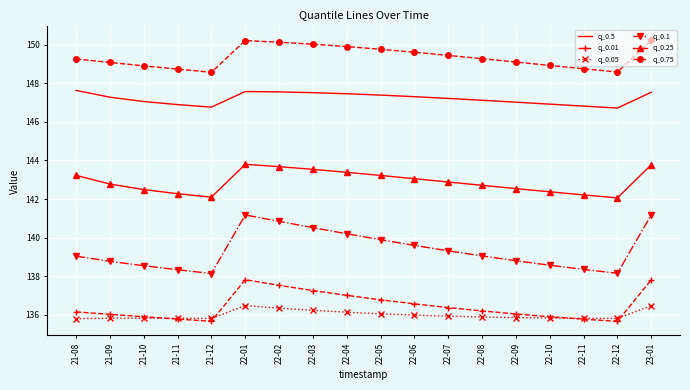

True or false: q_0.1 has a value of 138.8 at 22-09.

True